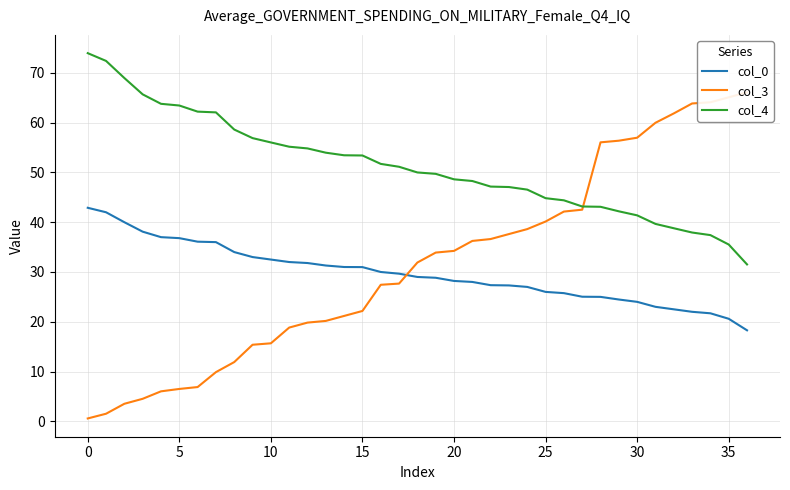

At how many categories does at least one series exceed 66?

4